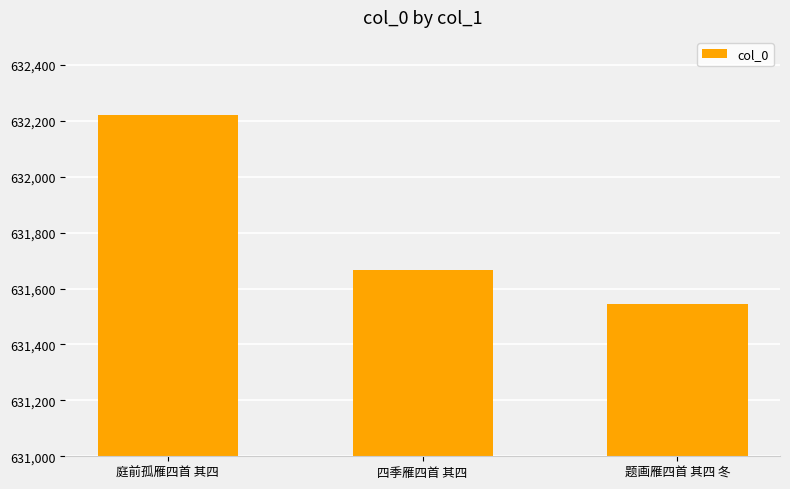

What is the change in value from 庭前孤雁四首 其四 to 四季雁四首 其四?

-552